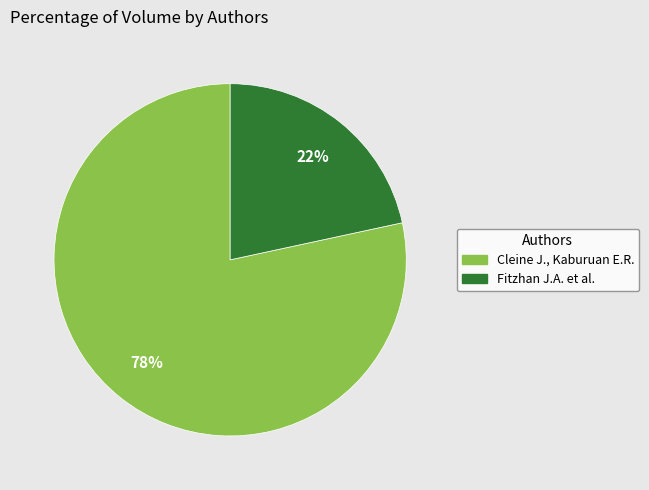

Is there a majority slice in this chart?

Yes